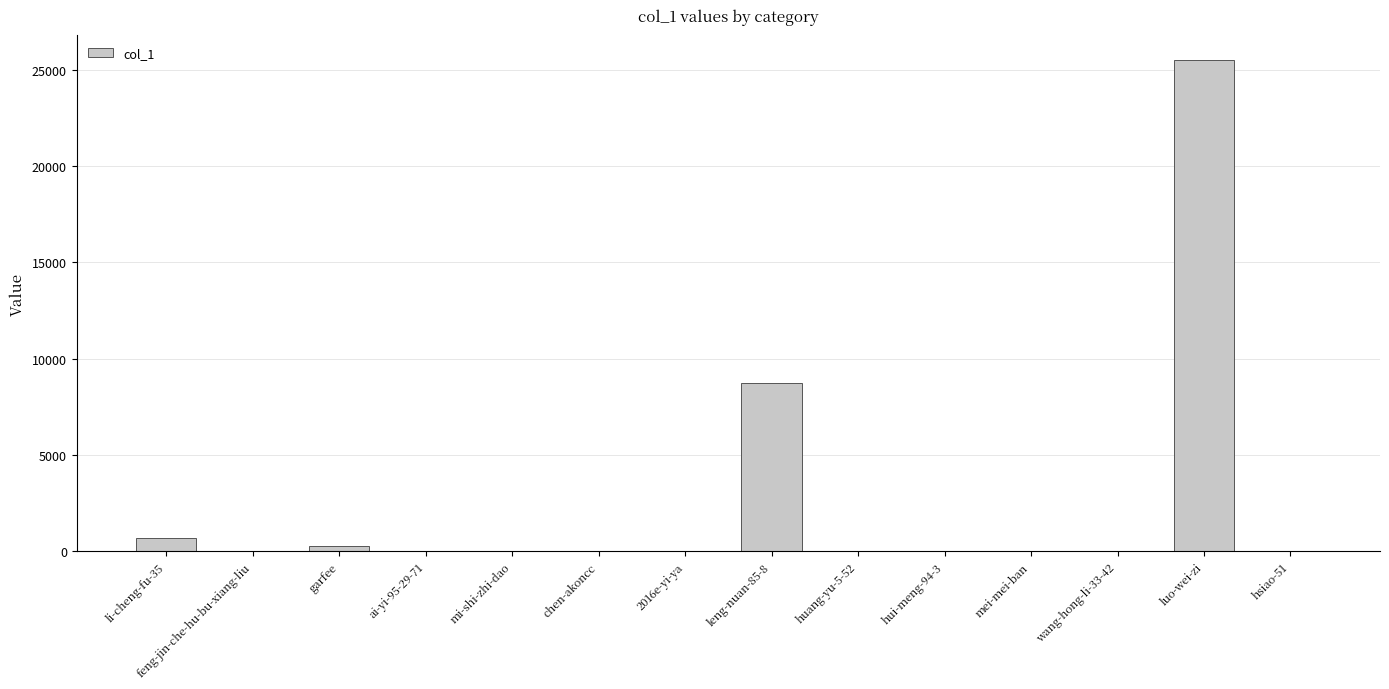

What is the sum of all values?

35381